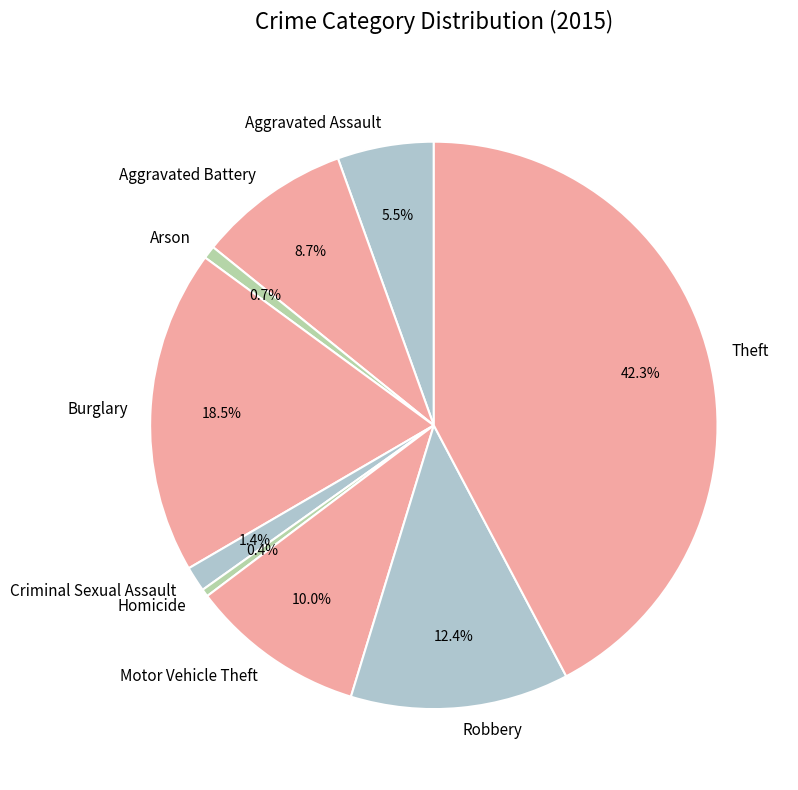

How many slices are in this pie chart?

9